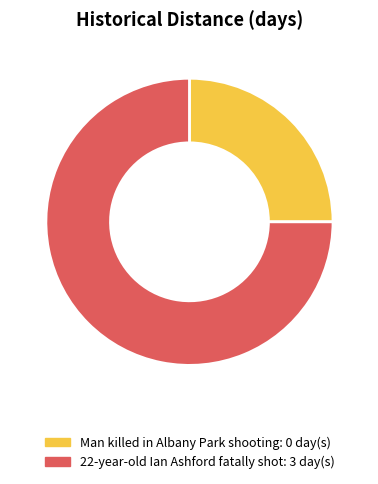

Rank the categories by value from lowest to highest.

Man killed in Albany Park shooting, 22-year-old Ian Ashford fatally shot